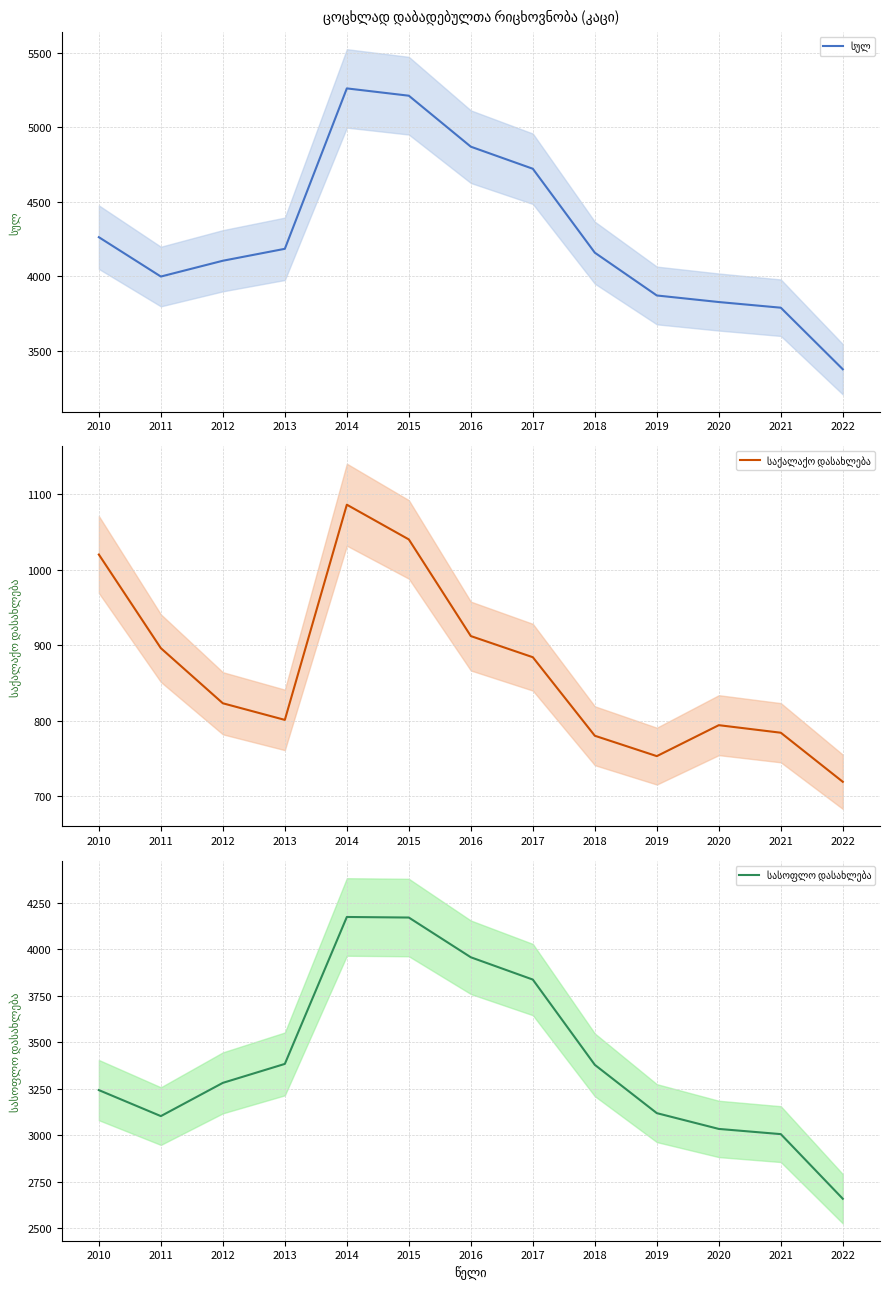

Rank the series by their average value, from highest to lowest.

სულ, სასოფლო დასახლება, საქალაქო დასახლება